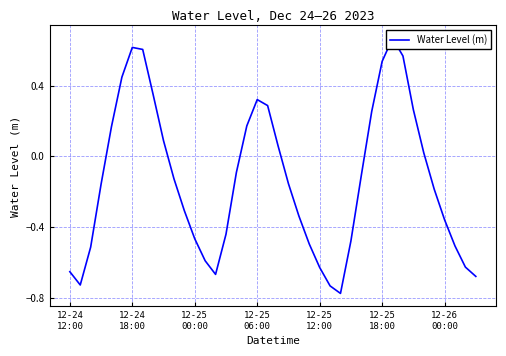

What is the minimum value shown in the chart?

-0.8